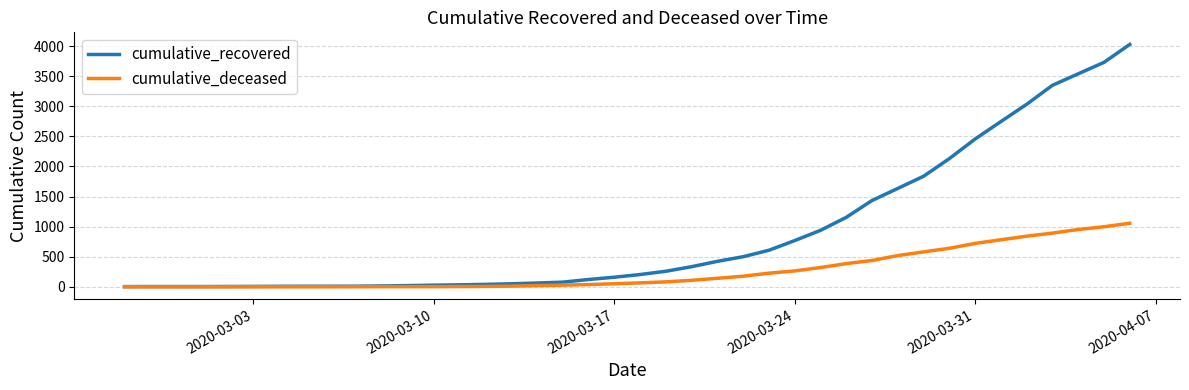

What is the difference between the maximum and second lowest values in the cumulative_deceased series?

1056